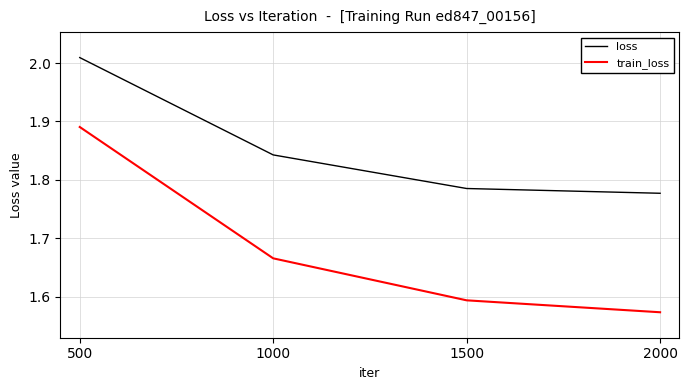

What is the sum of the loss values at 1000 and 2000?

3.6